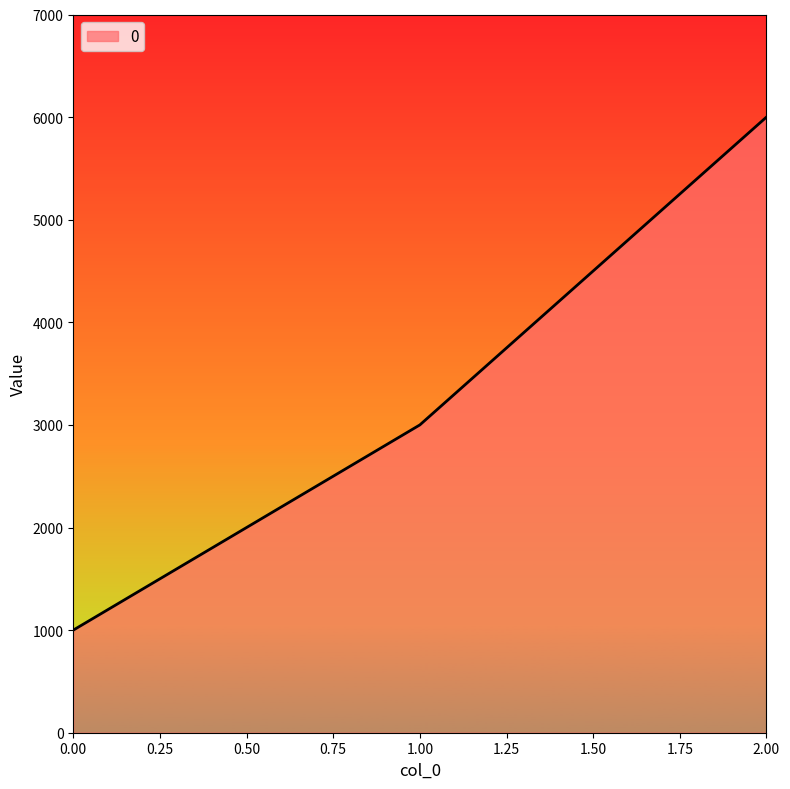

What is the difference between the maximum and minimum values?

5000